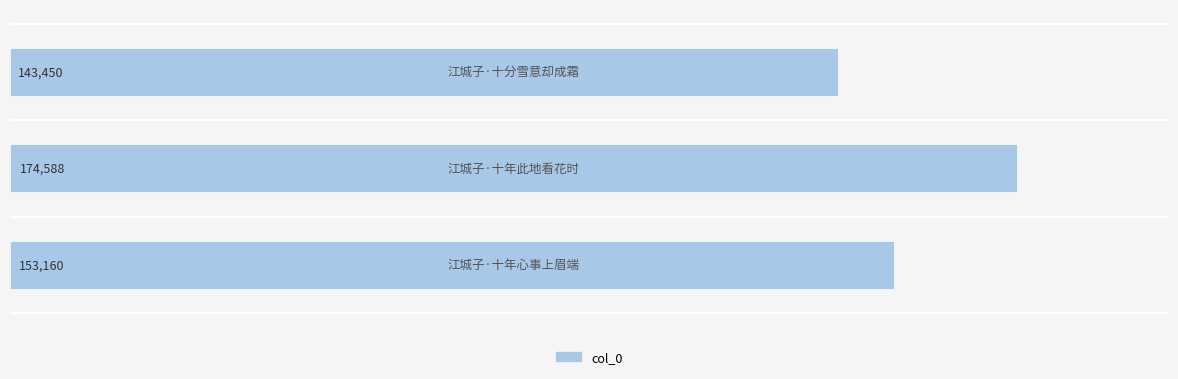

What is the greatest value displayed?

174588